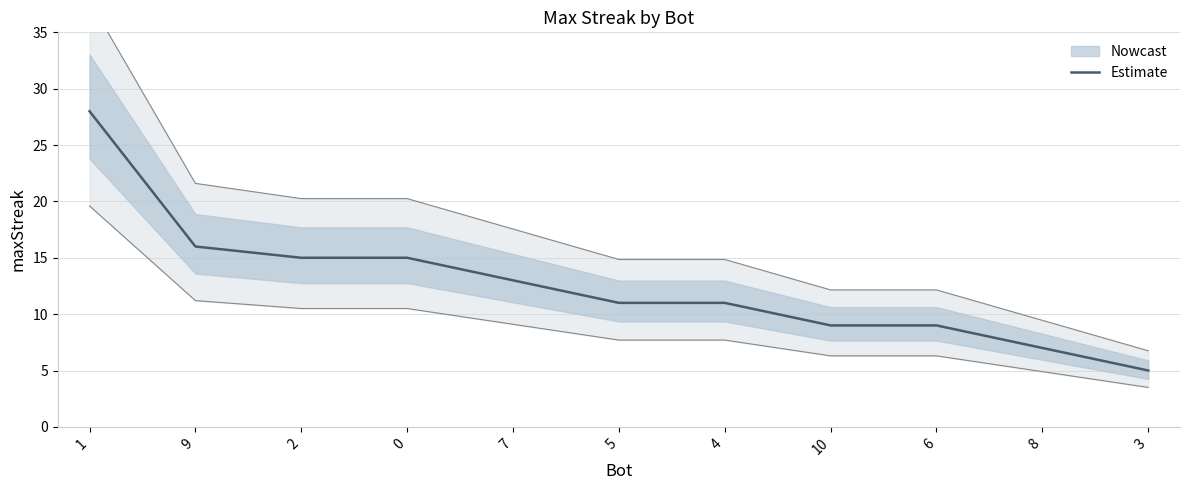

Read the value at 9, to the nearest 10.

20